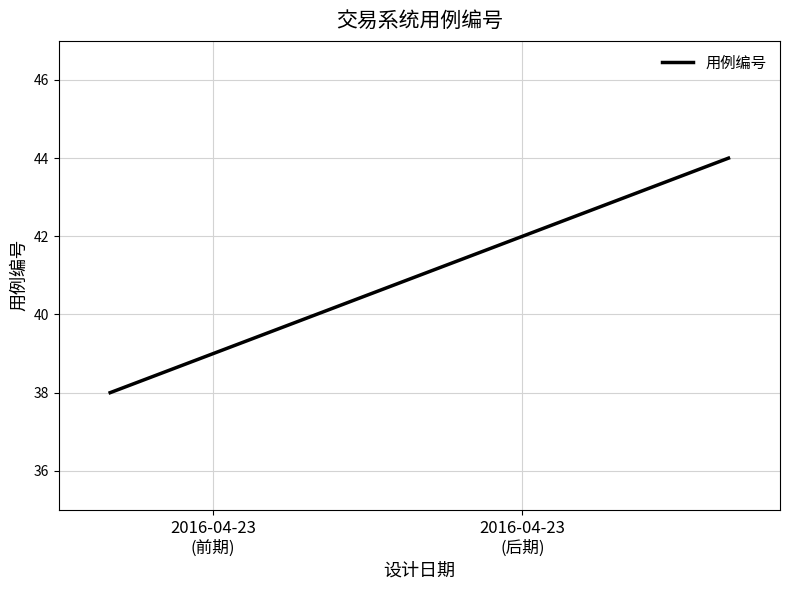

What is the maximum value shown in the chart?

44